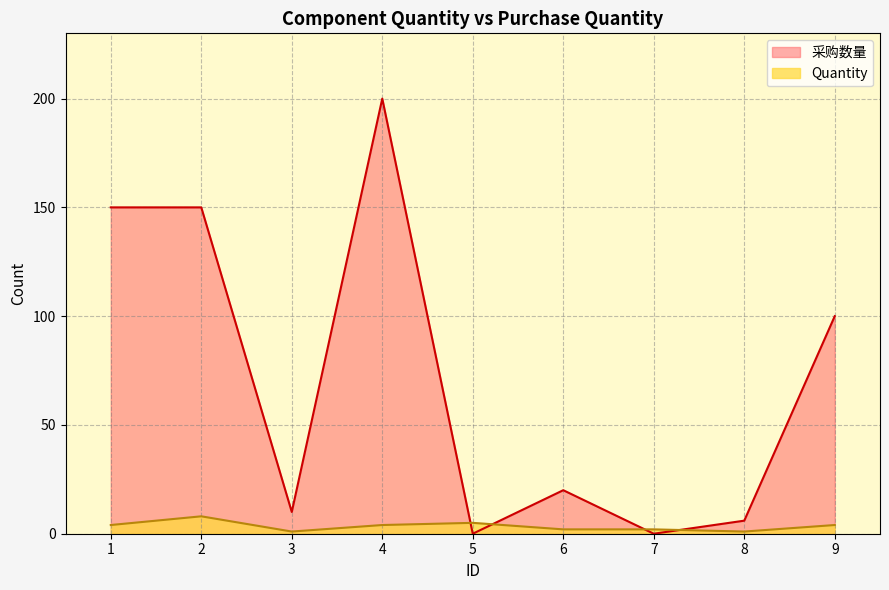

What is the greatest value displayed?

200